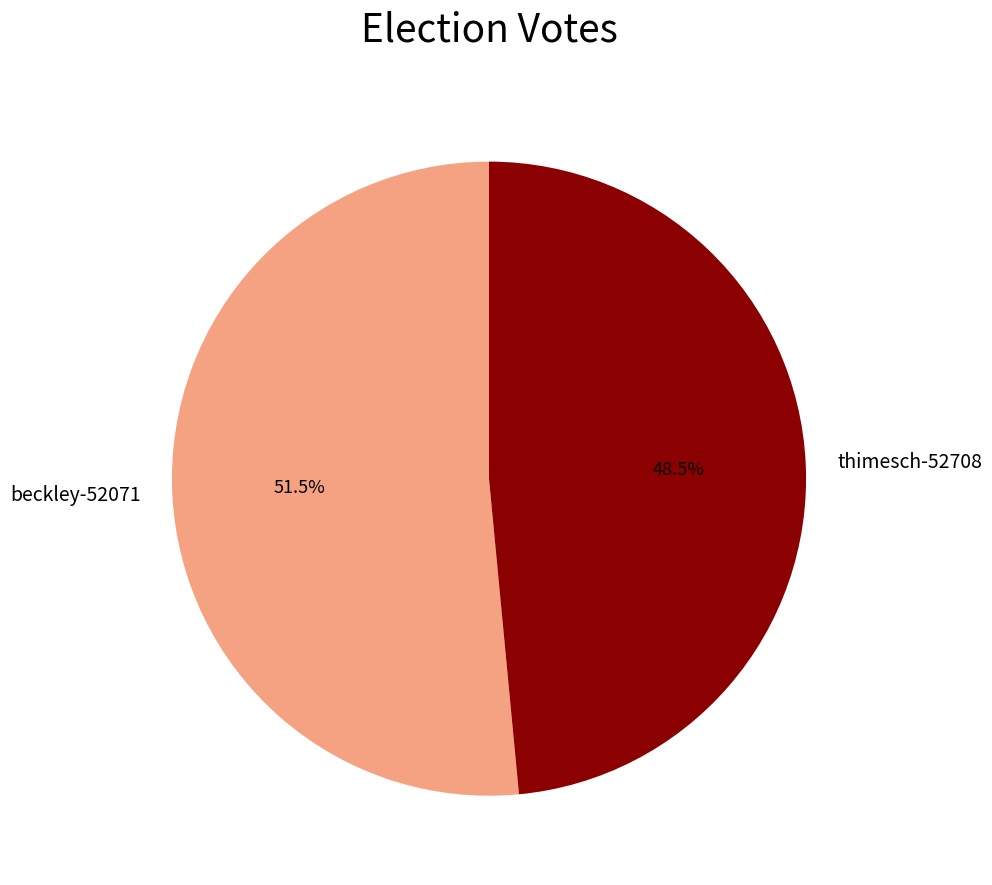

True or false: thimesch-52708 accounts for 42% of the total.

False